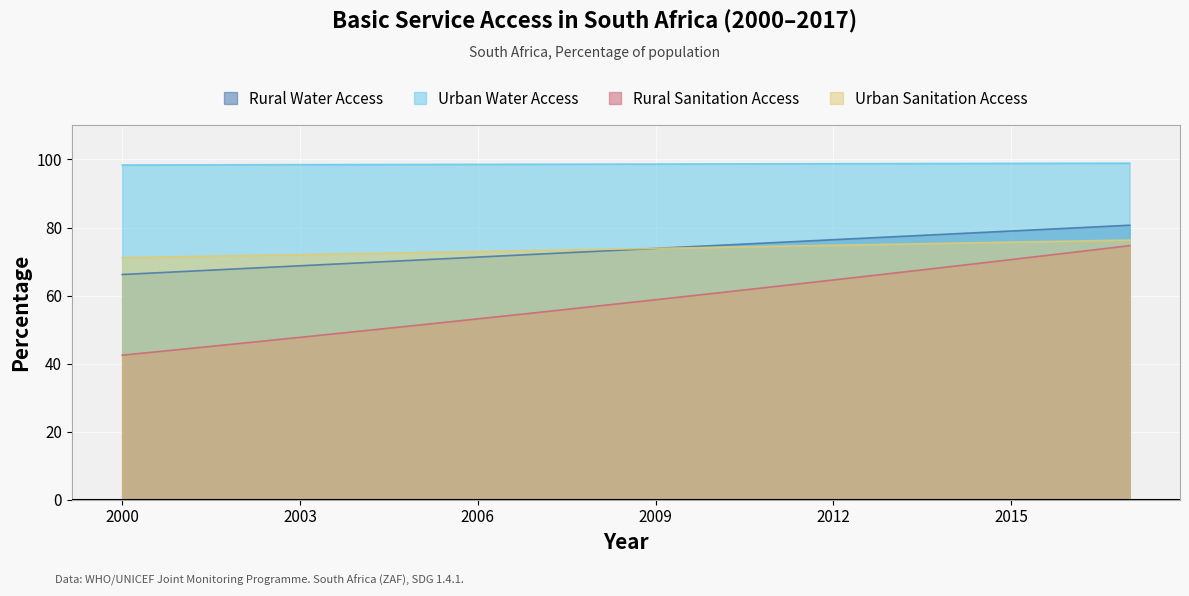

Between 2011 and 2014, which series saw the biggest shift?

Rural Sanitation Access